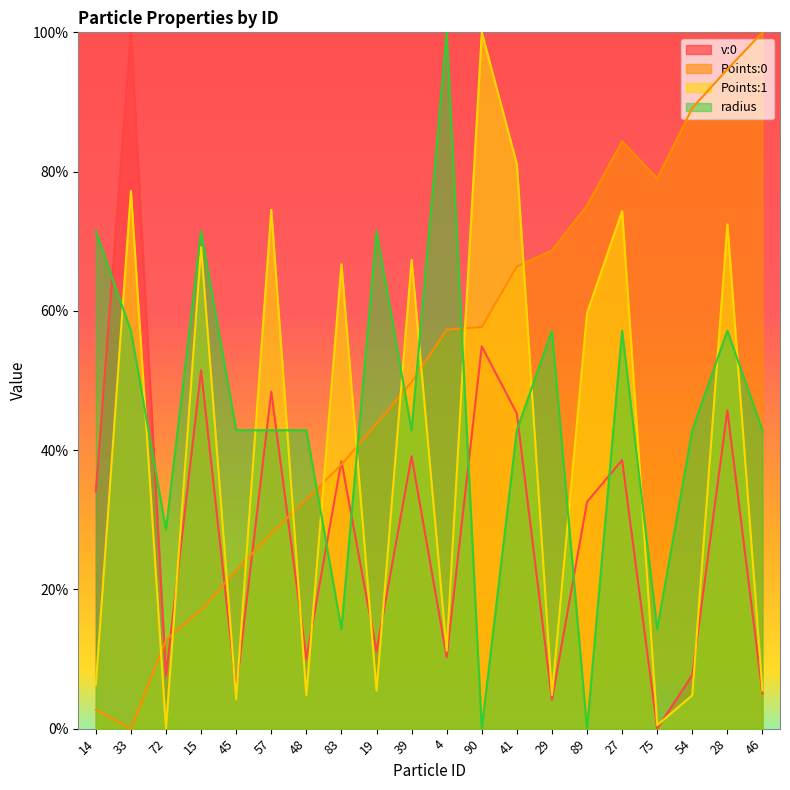

List the labels in order of Points:1 value, smallest first.

72, 75, 45, 54, 29, 48, 19, 46, 14, 4, 89, 83, 39, 15, 28, 27, 57, 33, 41, 90